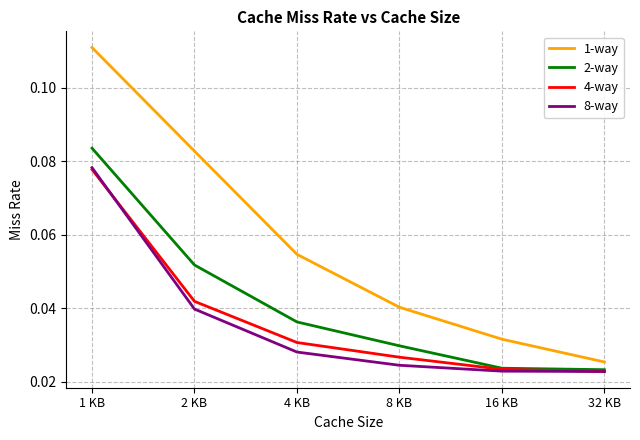

Where is 1-way nearest to the value 0?

32 KB